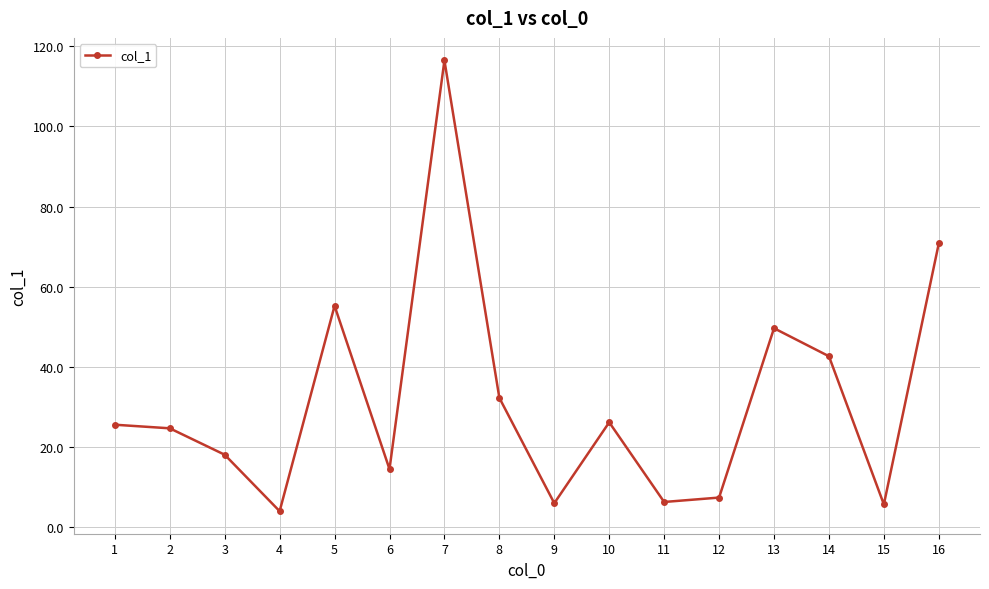

Which has a higher value, 10 or 16?

16